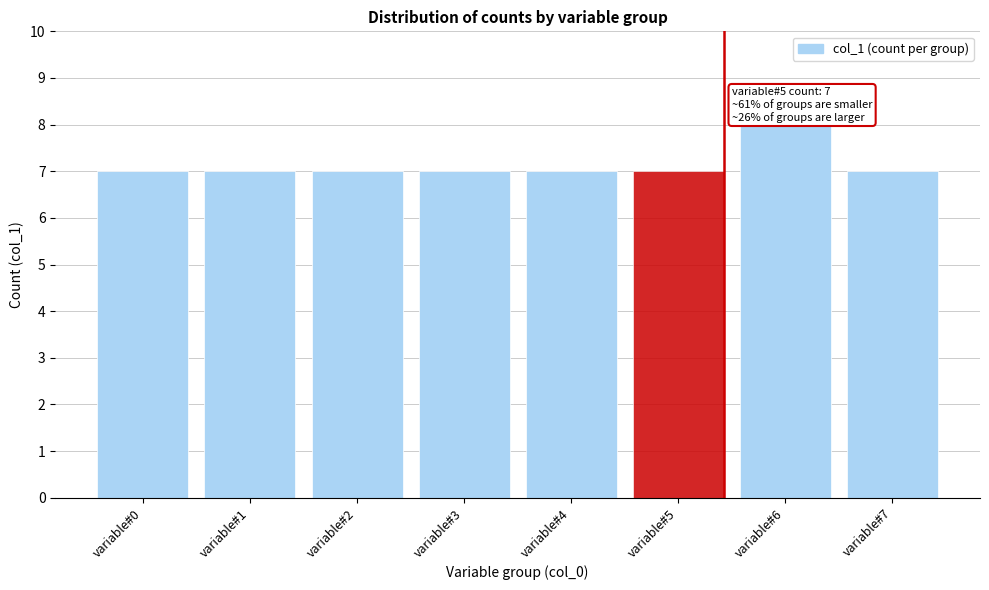

Reading right to left, what are all the values shown in this chart?

7	8	7	7	7	7	7	7